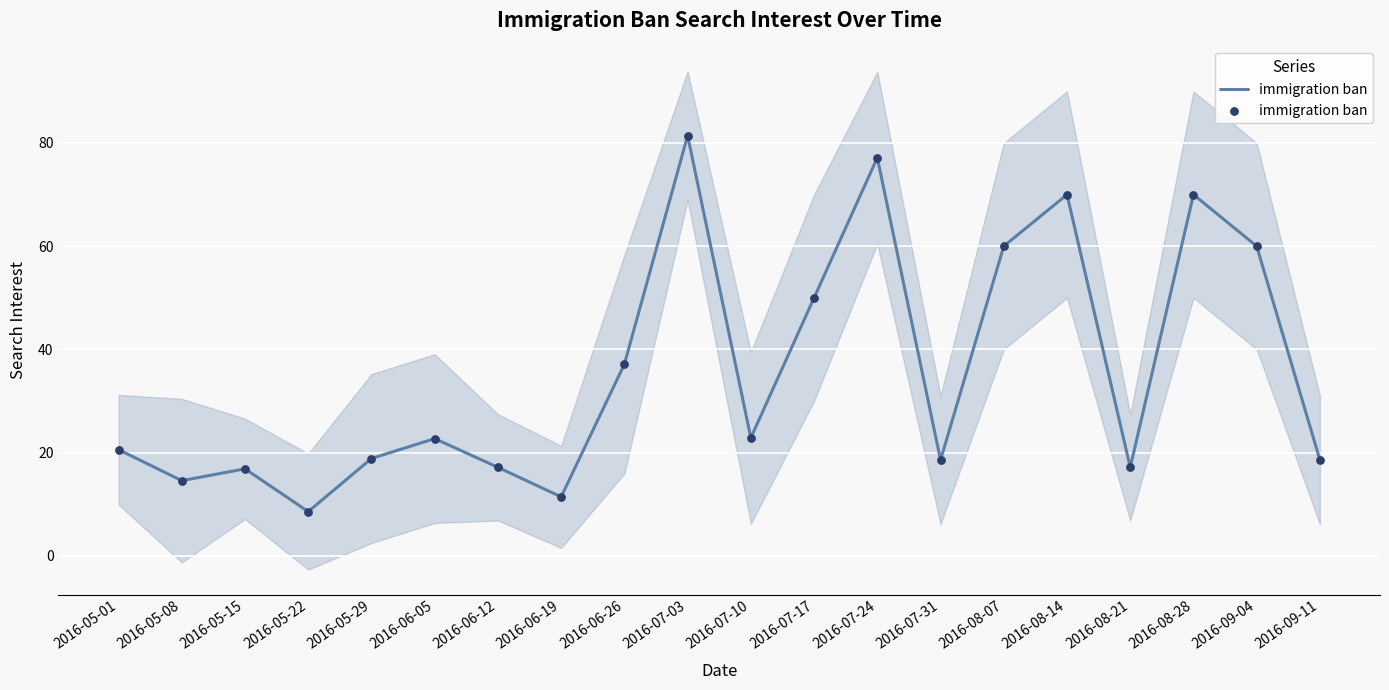

What is the change in value from 2016-06-12 to 2016-07-03?

+64.3